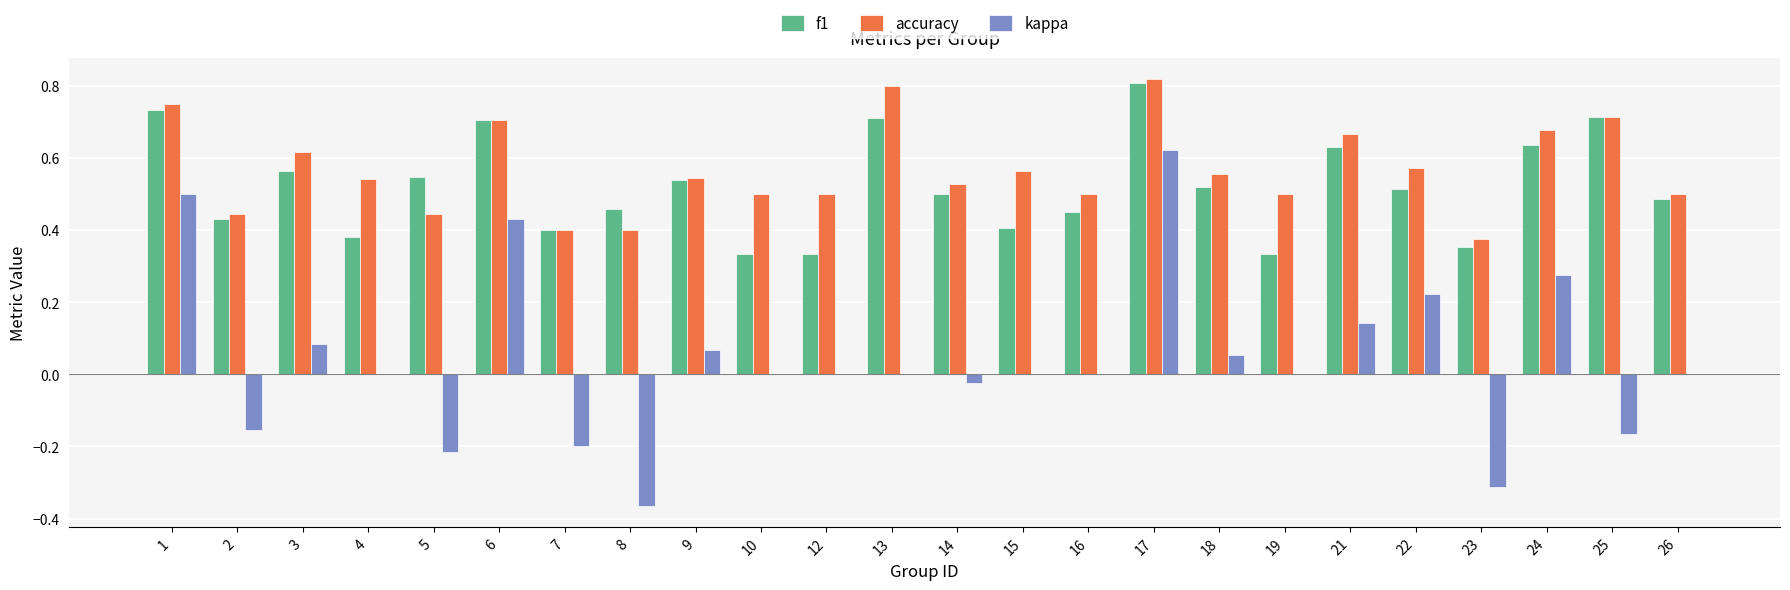

What is the sum of the accuracy values at 22 and 6?

1.3